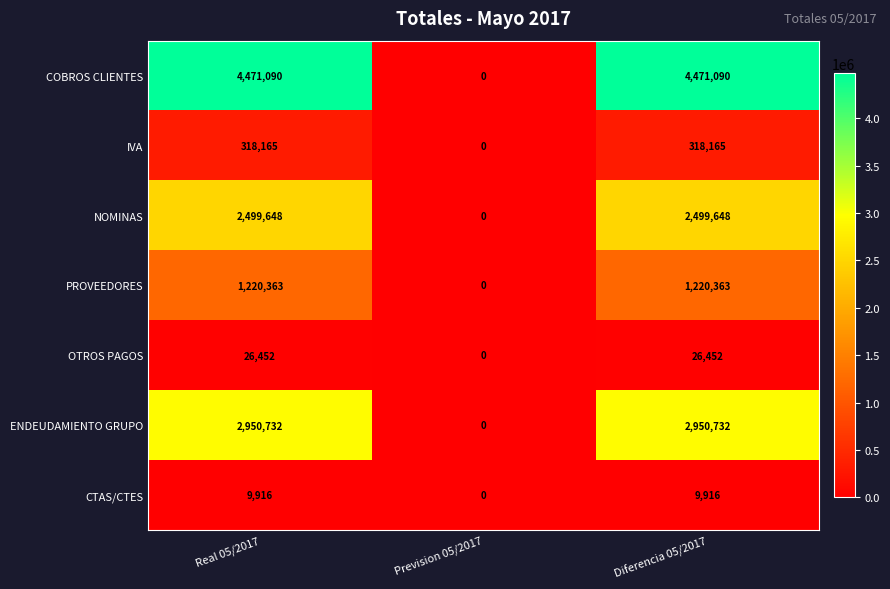

Which series has the largest total across all categories?

COBROS CLIENTES